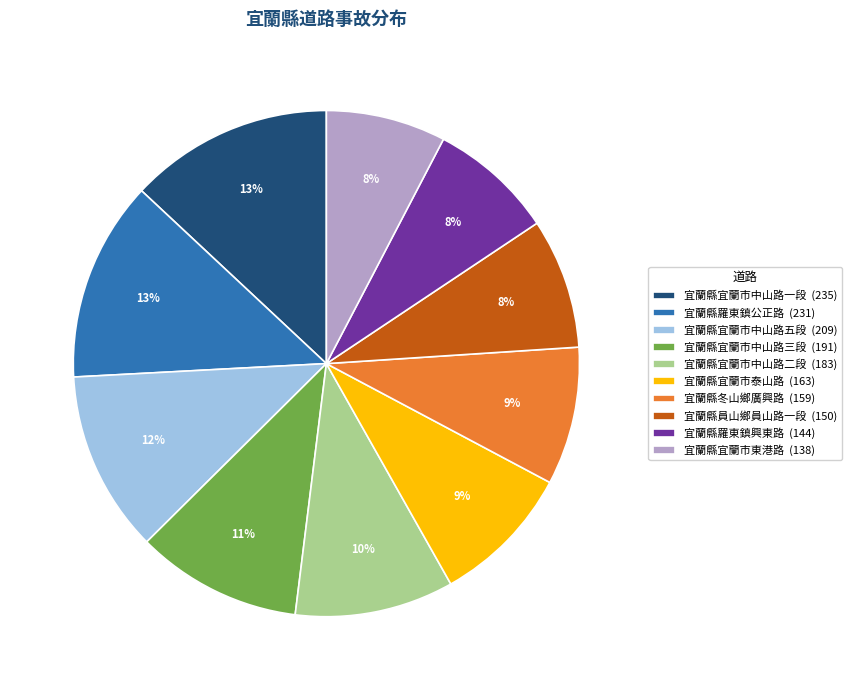

Between 宜蘭縣羅東鎮公正路 (231) and 宜蘭縣宜蘭市東港路 (138), which is larger?

宜蘭縣羅東鎮公正路 (231)